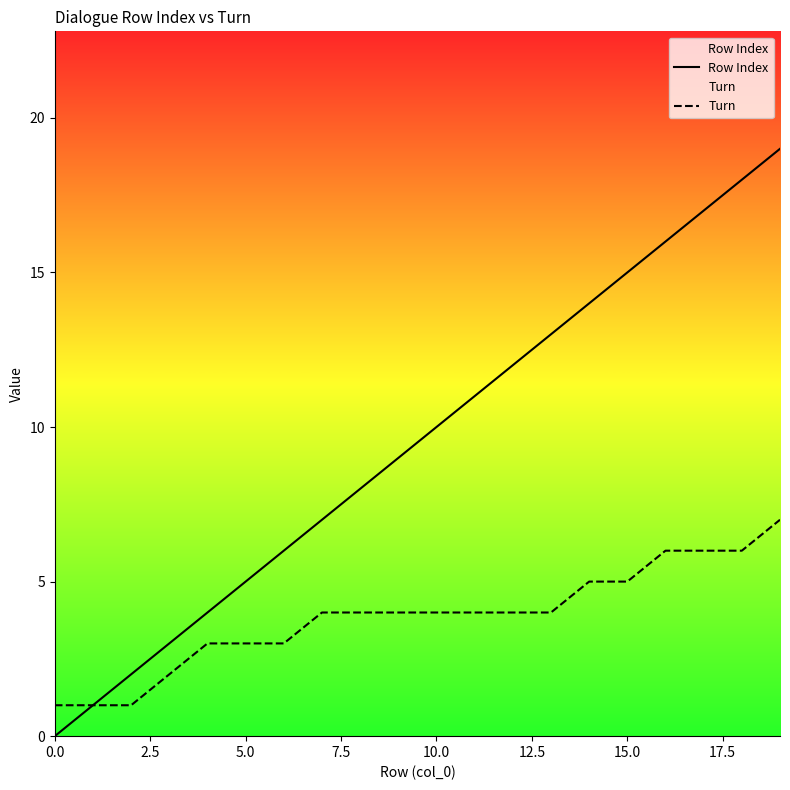

The Row Index series shows 2 at 10.0. True or false?

False